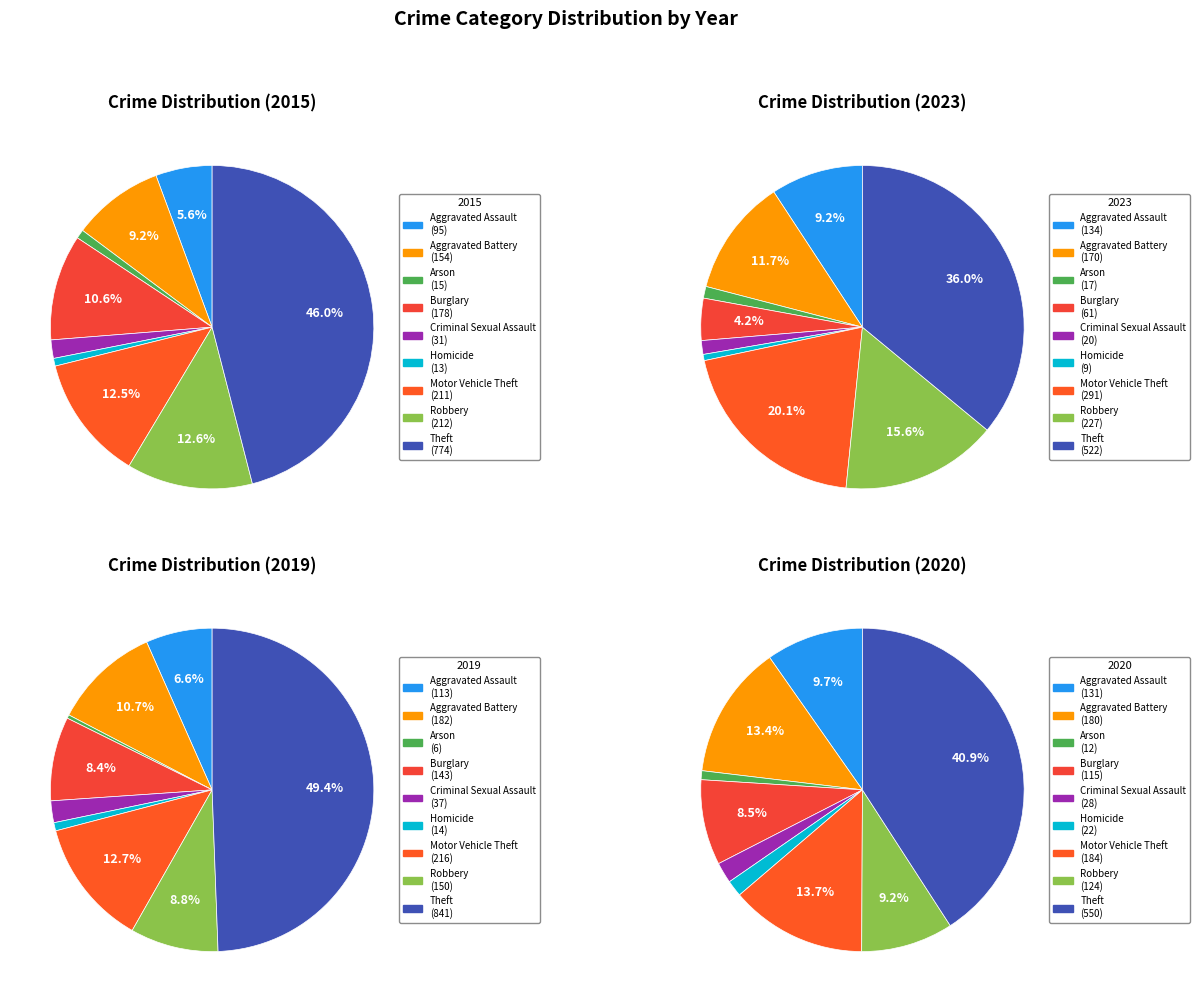

What is the total percentage of Arson and Aggravated Battery?

10.0%